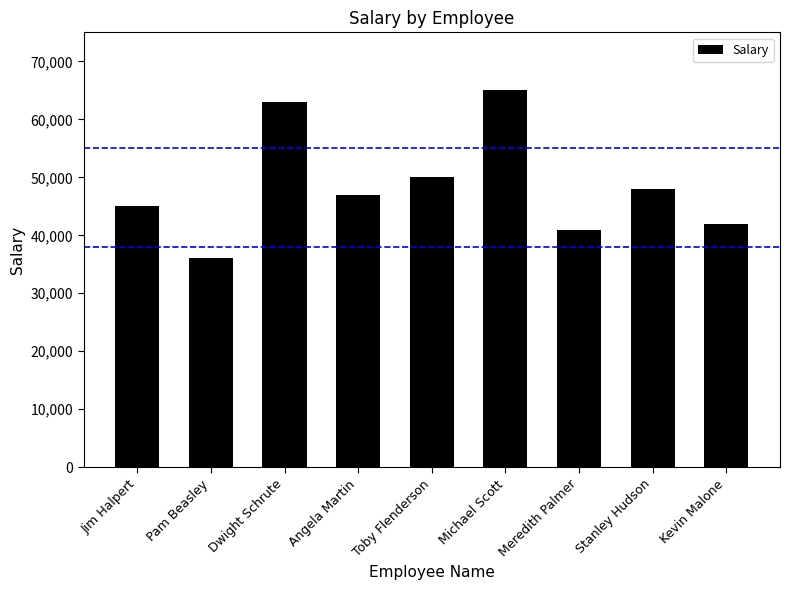

List the labels in order of value, smallest first.

Pam Beasley, Meredith Palmer, Kevin Malone, Jim Halpert, Angela Martin, Stanley Hudson, Toby Flenderson, Dwight Schrute, Michael Scott